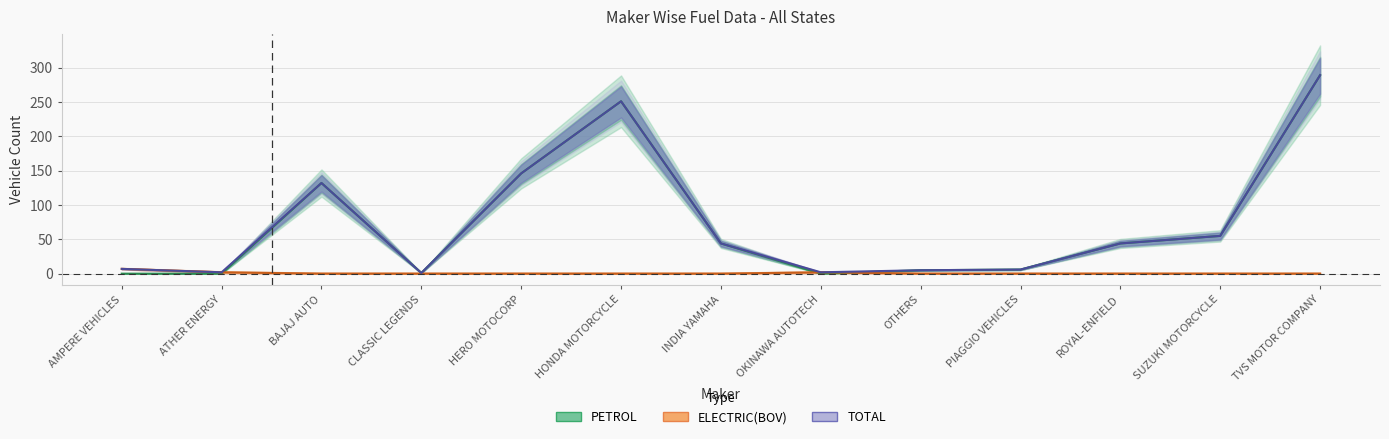

What position from the right is HONDA MOTORCYCLE?

8